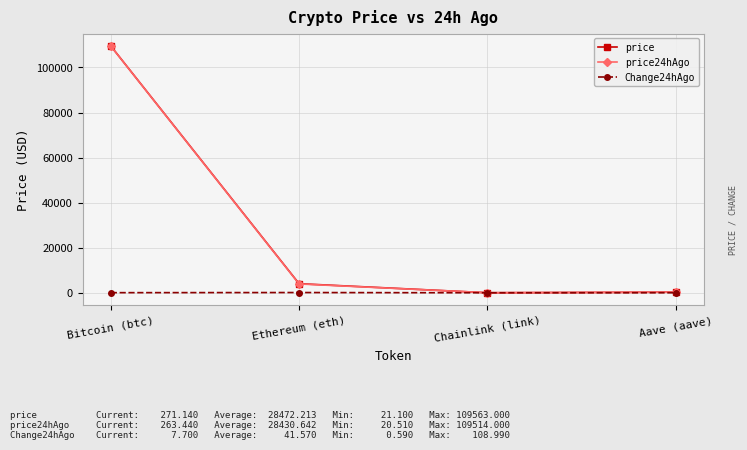

What is the difference between the price24hAgo values at Aave (aave) and Ethereum (eth)?

3661.2